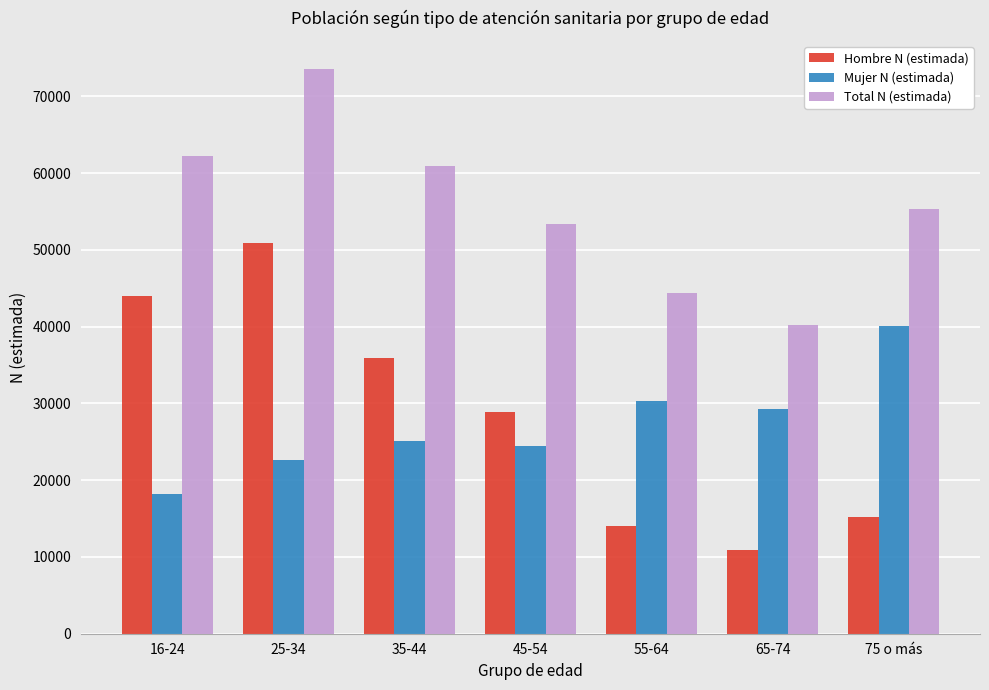

What is the difference between the Hombre N (estimada) values at 75 o más and 35-44?

20673